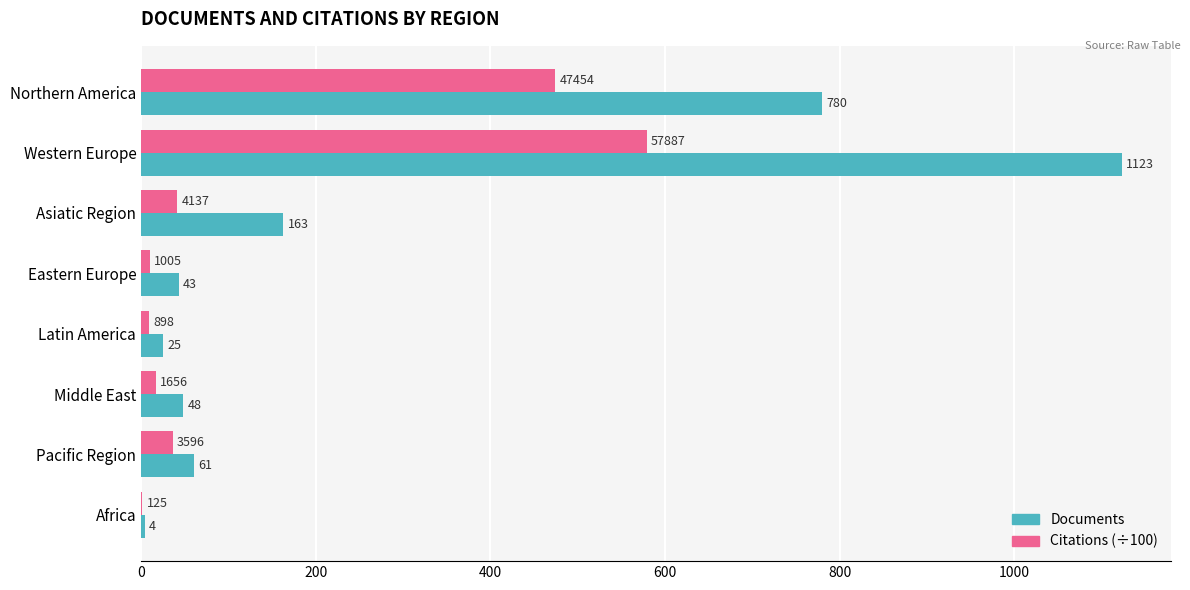

What is the highest value of the Citations (÷100) series?

578.9